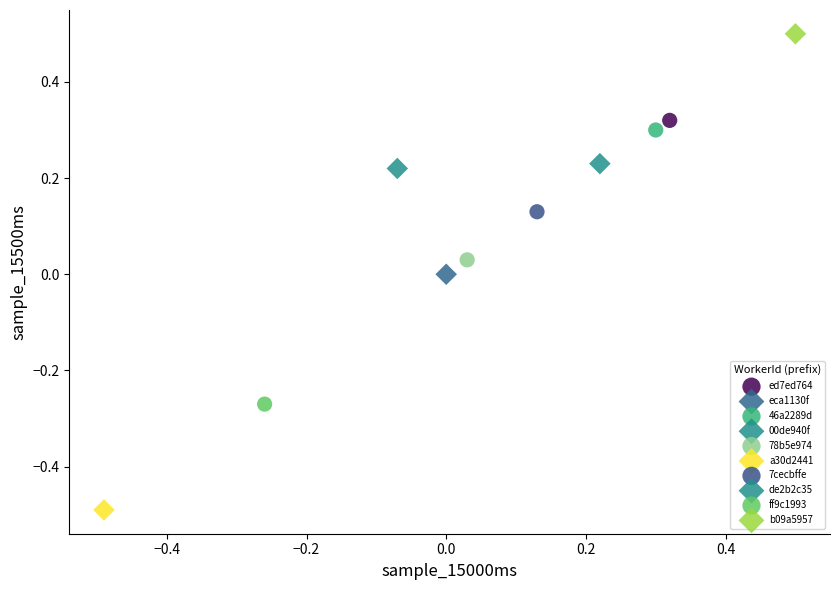

Which series contains the lowest Y value?

a30d2441